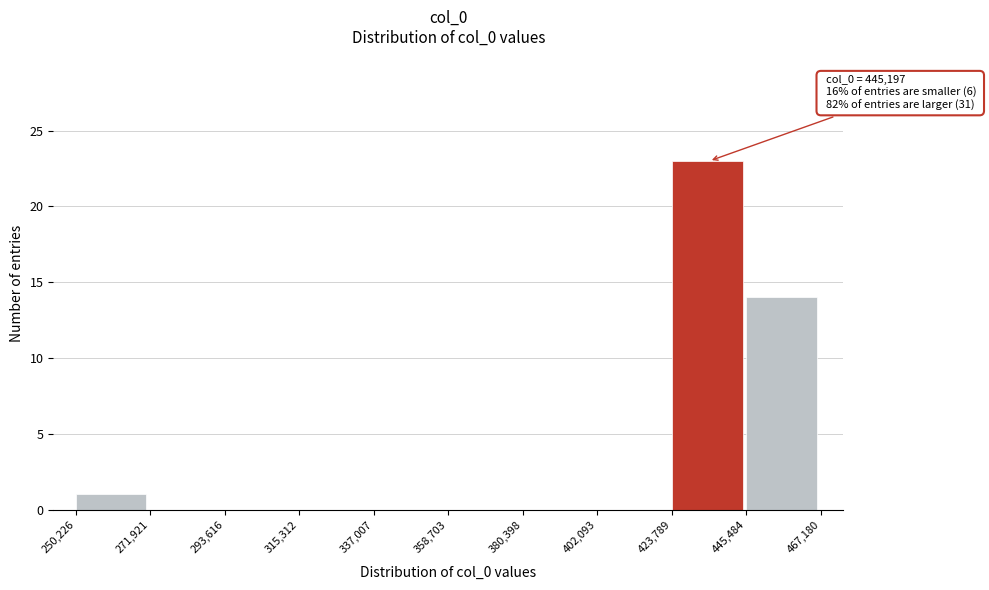

Over which range of the x-axis is the bar tallest?

423,789 to 445,484